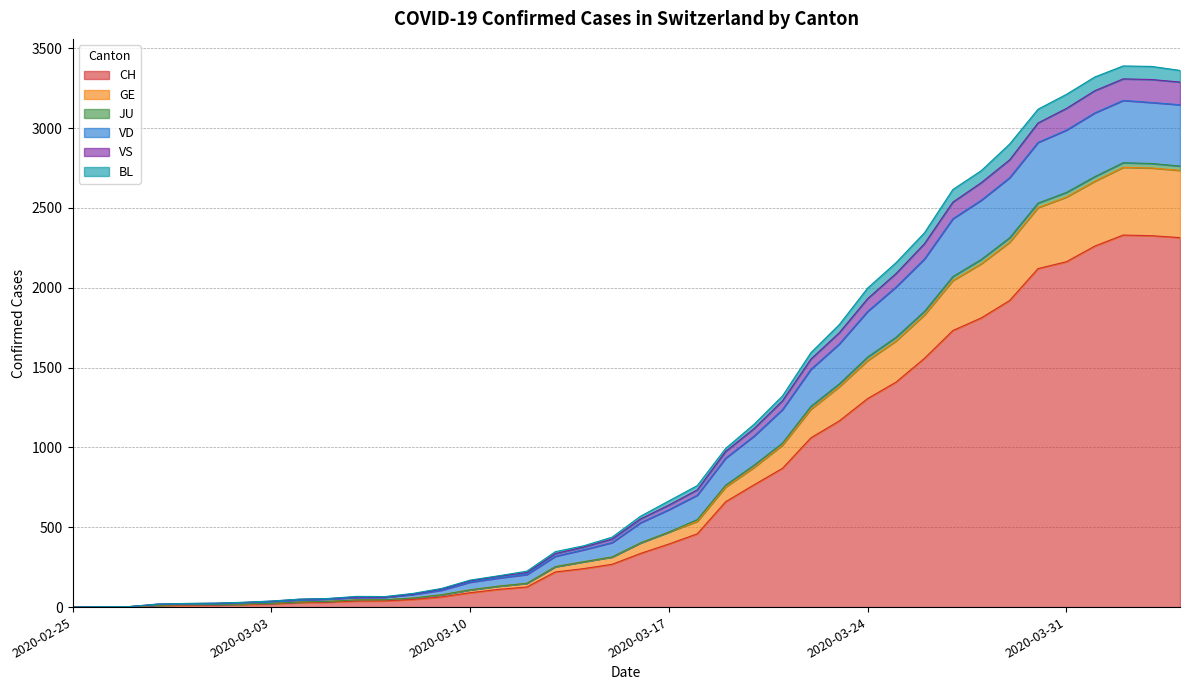

In CH, how many points are higher than both neighbors (excluding endpoints)?

1